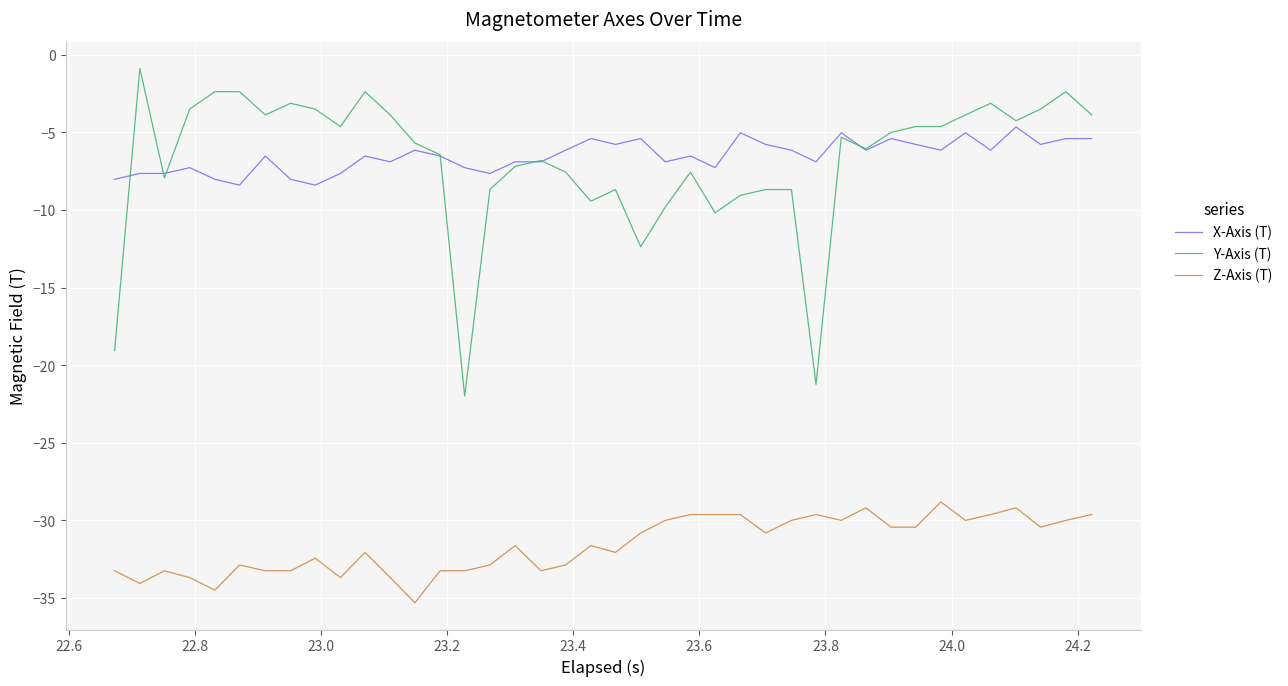

True or false: Z-Axis (T) and X-Axis (T) cross at least once.

False